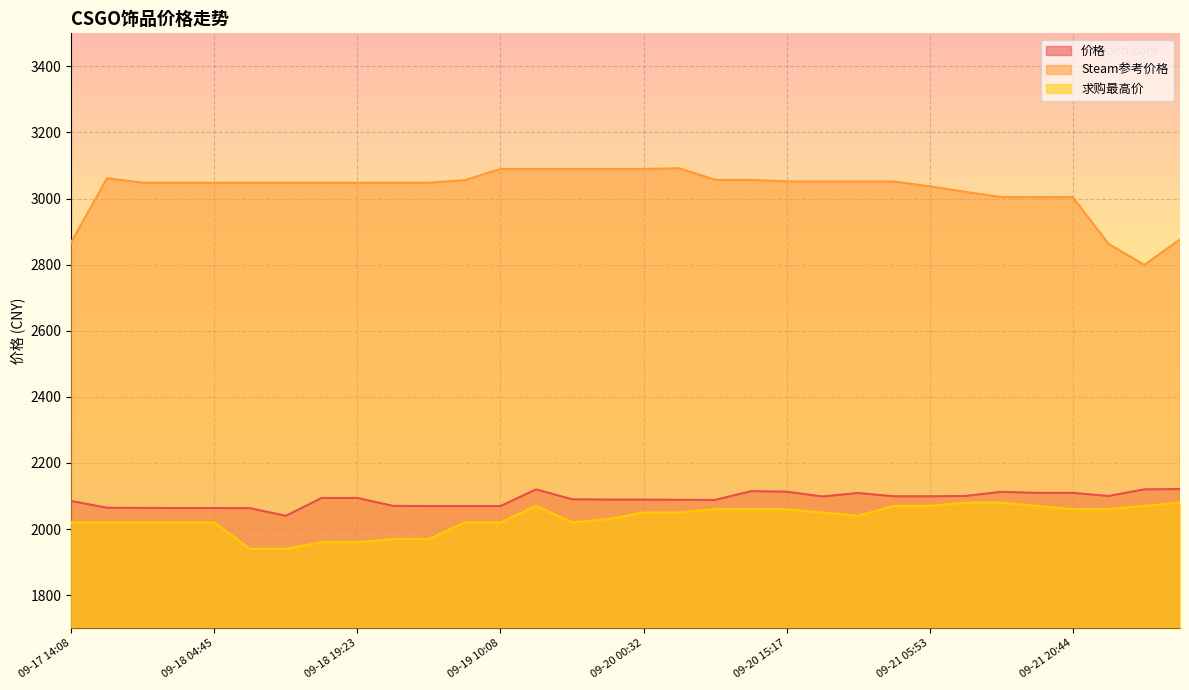

At which category does the chart reach its minimum across all series?

09-18 08:24